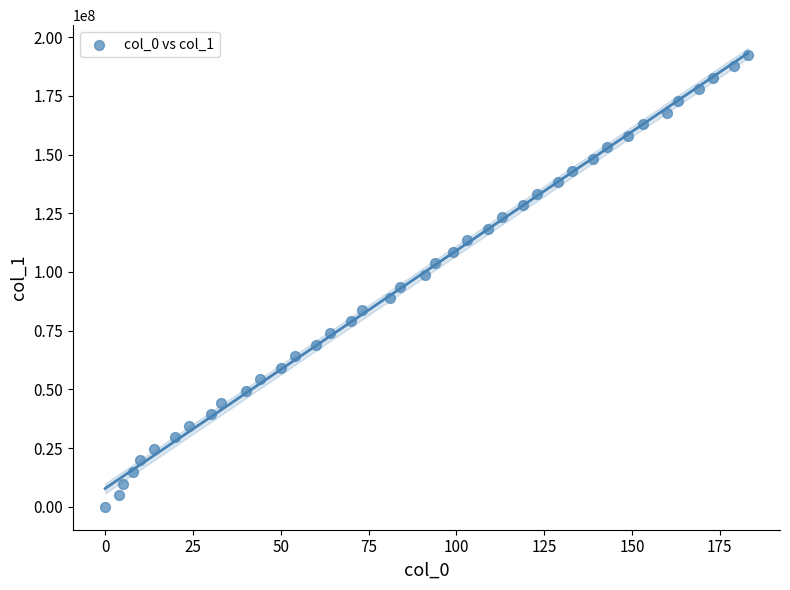

What is the range of Y values (max minus min)?

192528732